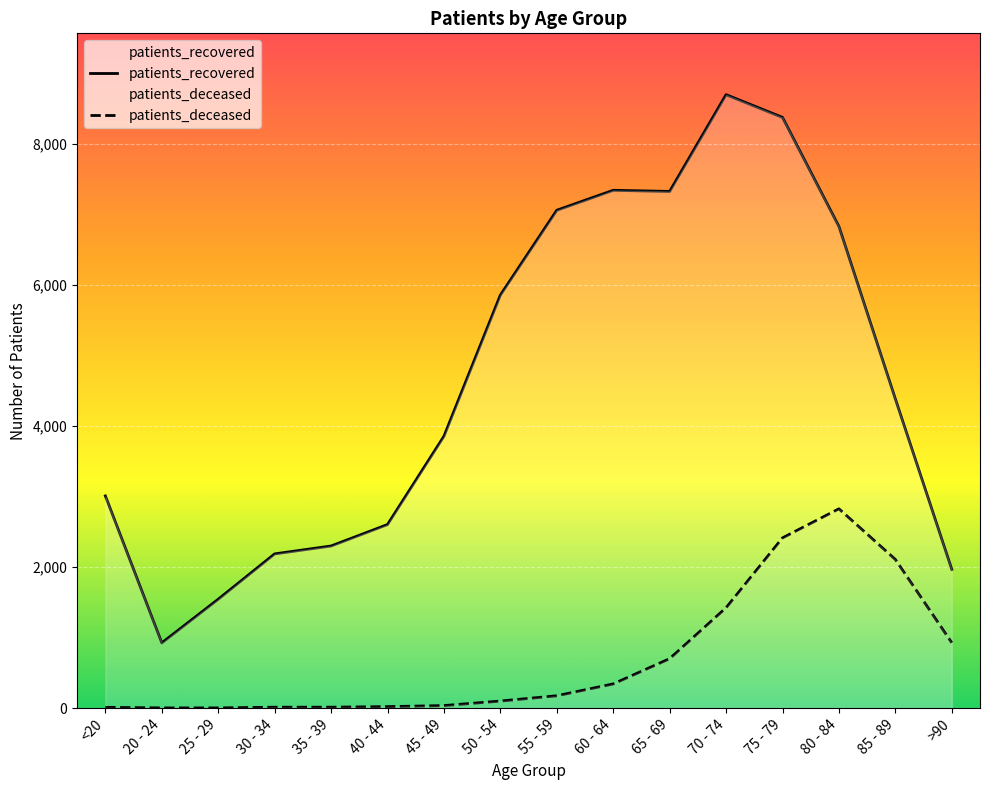

In patients_recovered, how many points are higher than both neighbors (excluding endpoints)?

2